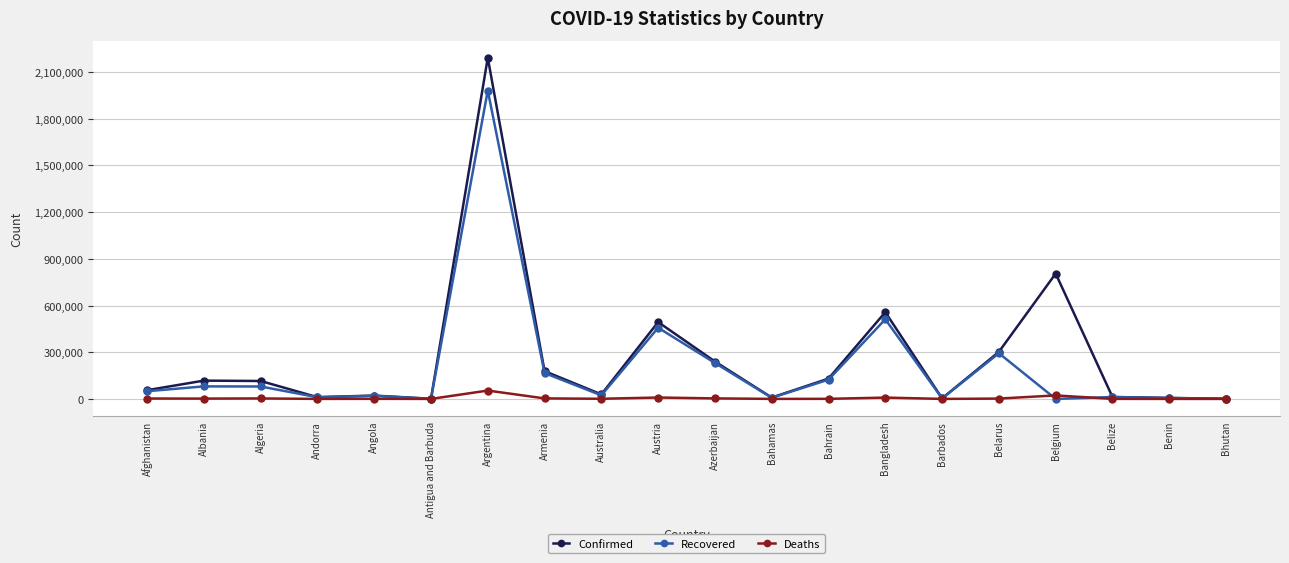

How many series are shown in this chart?

3